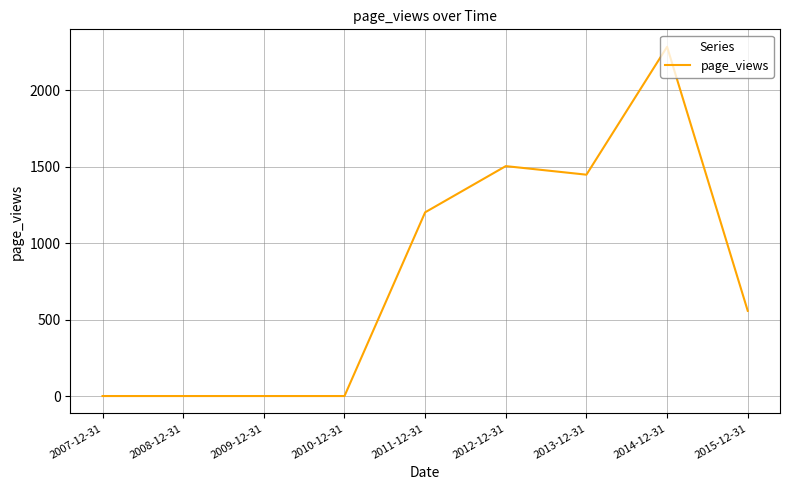

Read the value at 2013-12-31.

1447